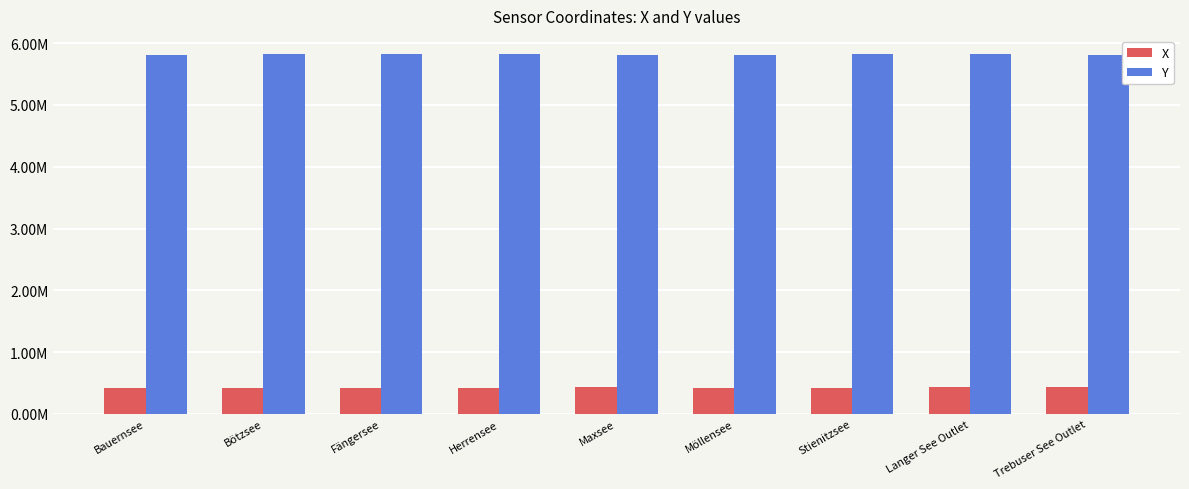

Does the chart contain any negative values?

No